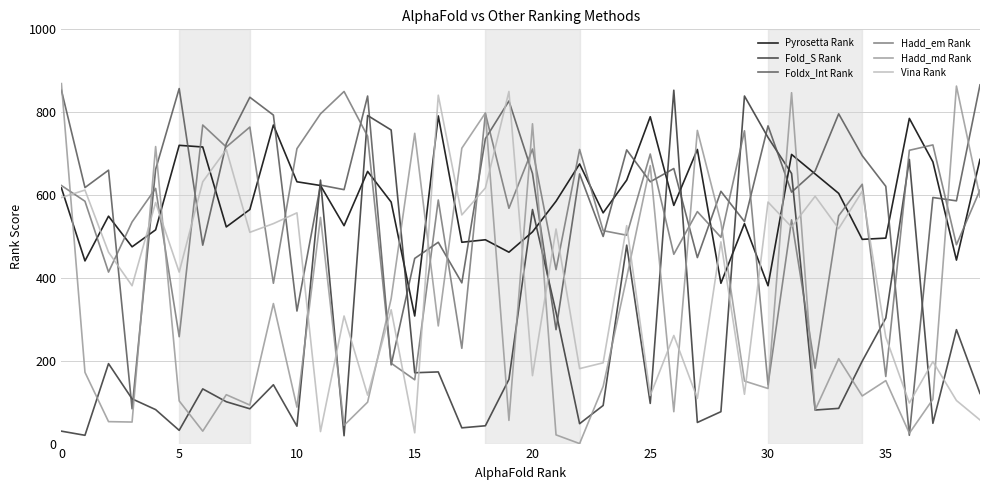

True or false: Pyrosetta Rank and Fold_S Rank cross at least once.

True